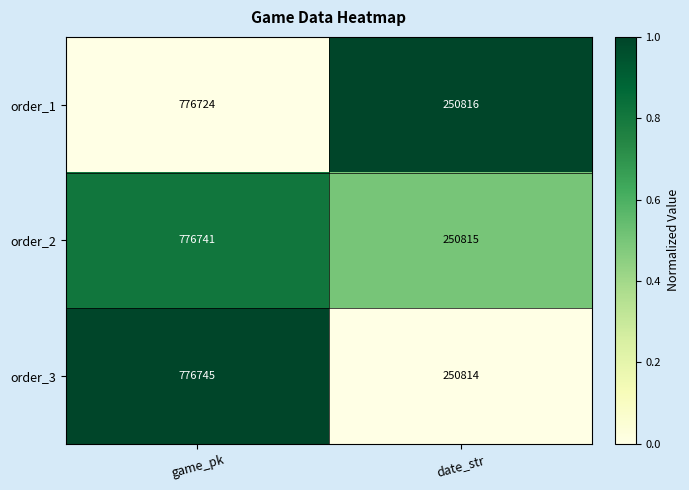

What is the approximate value of order_2 at date_str?

250815